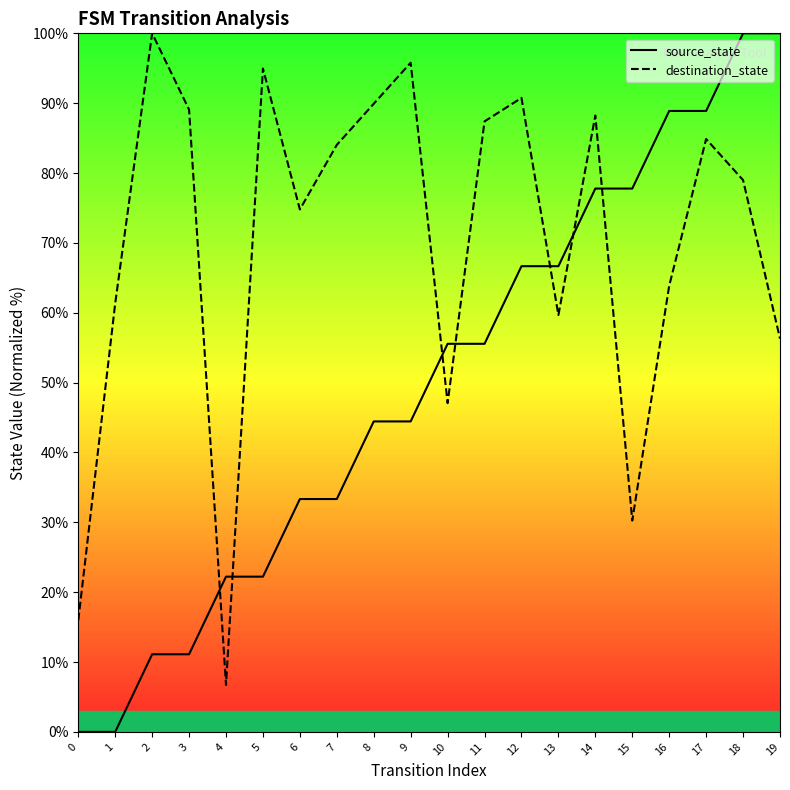

What is the difference between the maximum and minimum values in the source_state series?

100.0